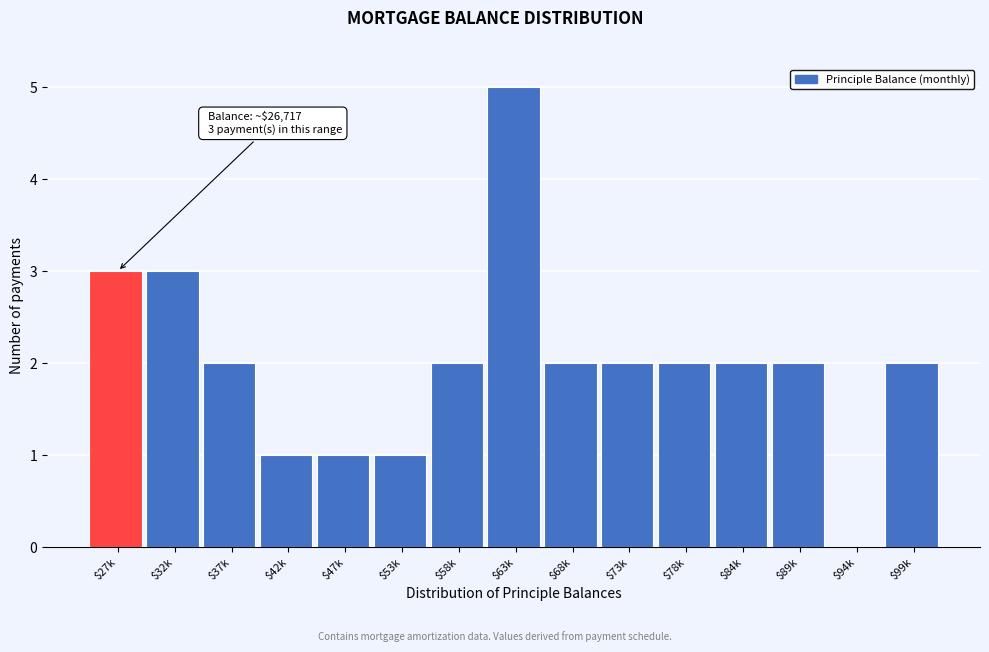

The value at $68k is 2. True or false?

True